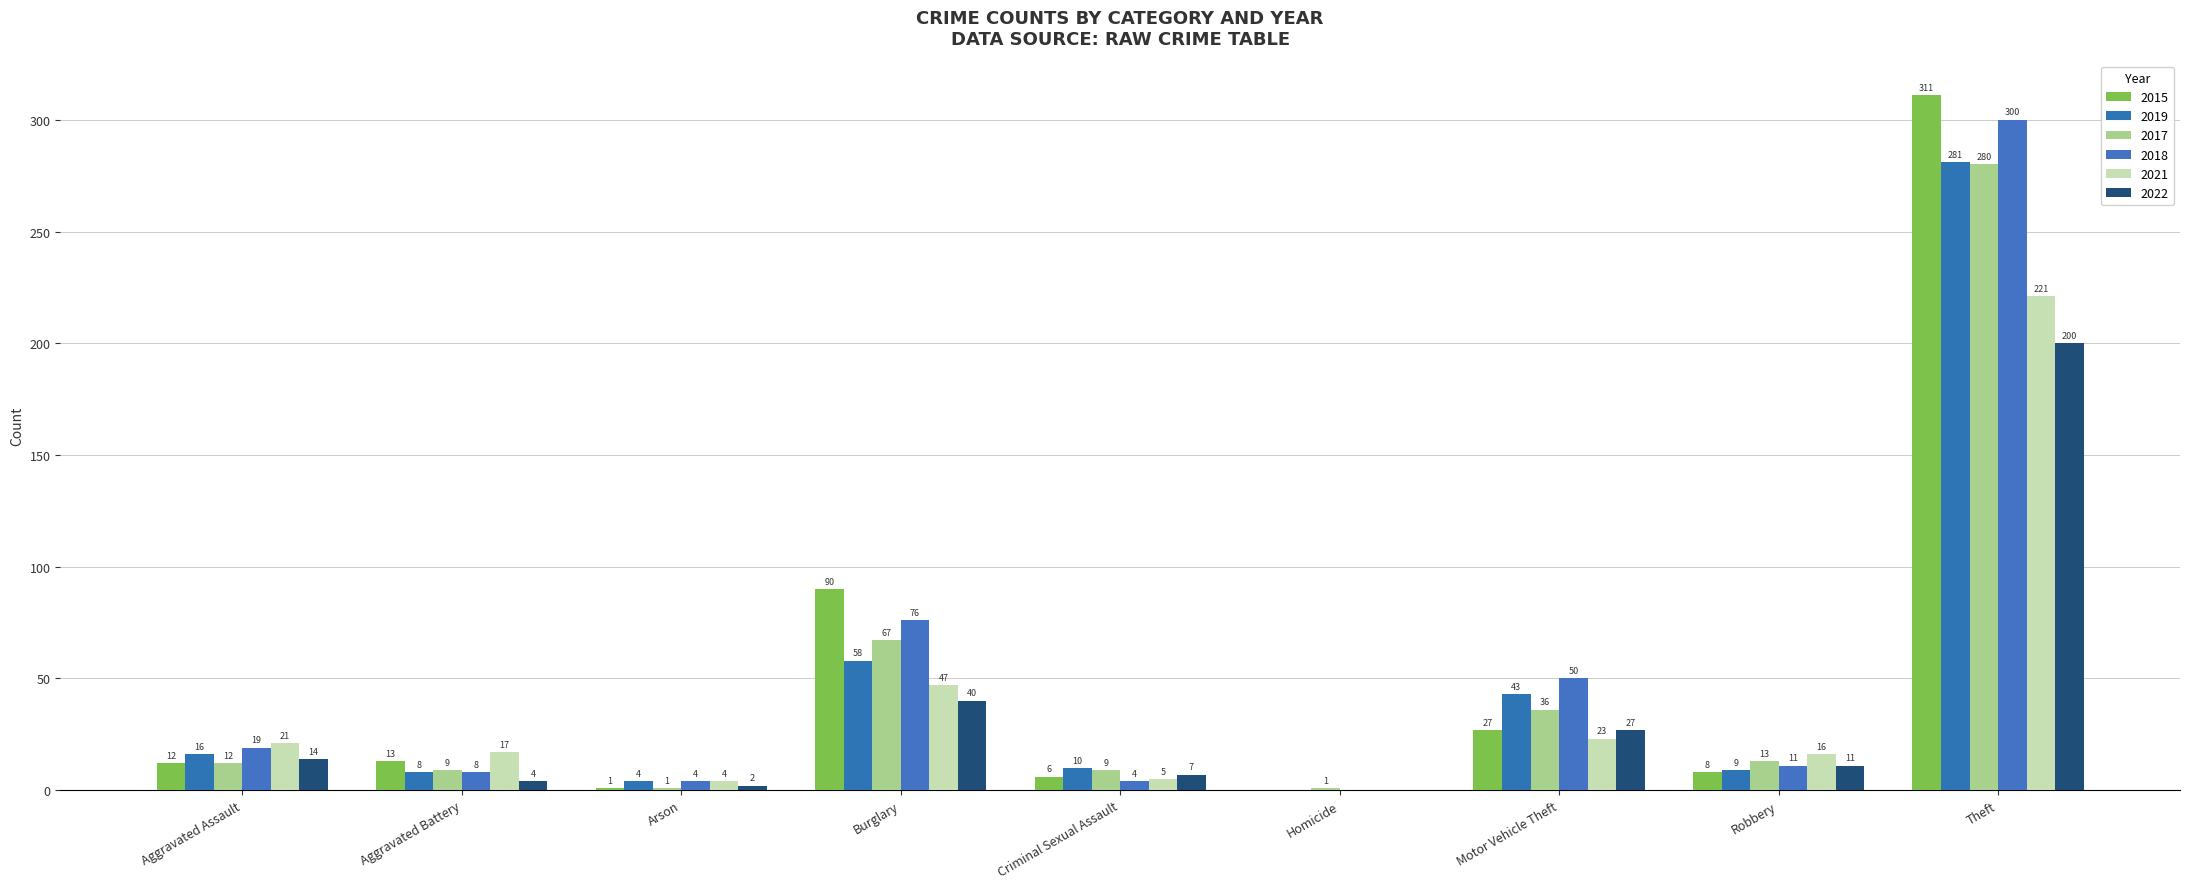

What are all the series names shown in the legend?

2015, 2019, 2017, 2018, 2021, 2022